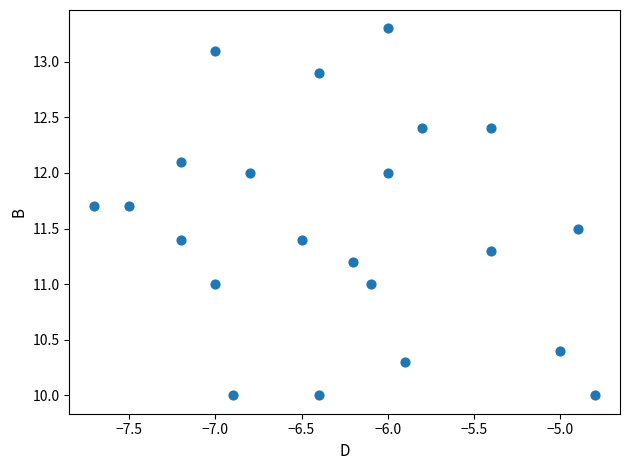

What is the range of X values (max minus min)?

2.9